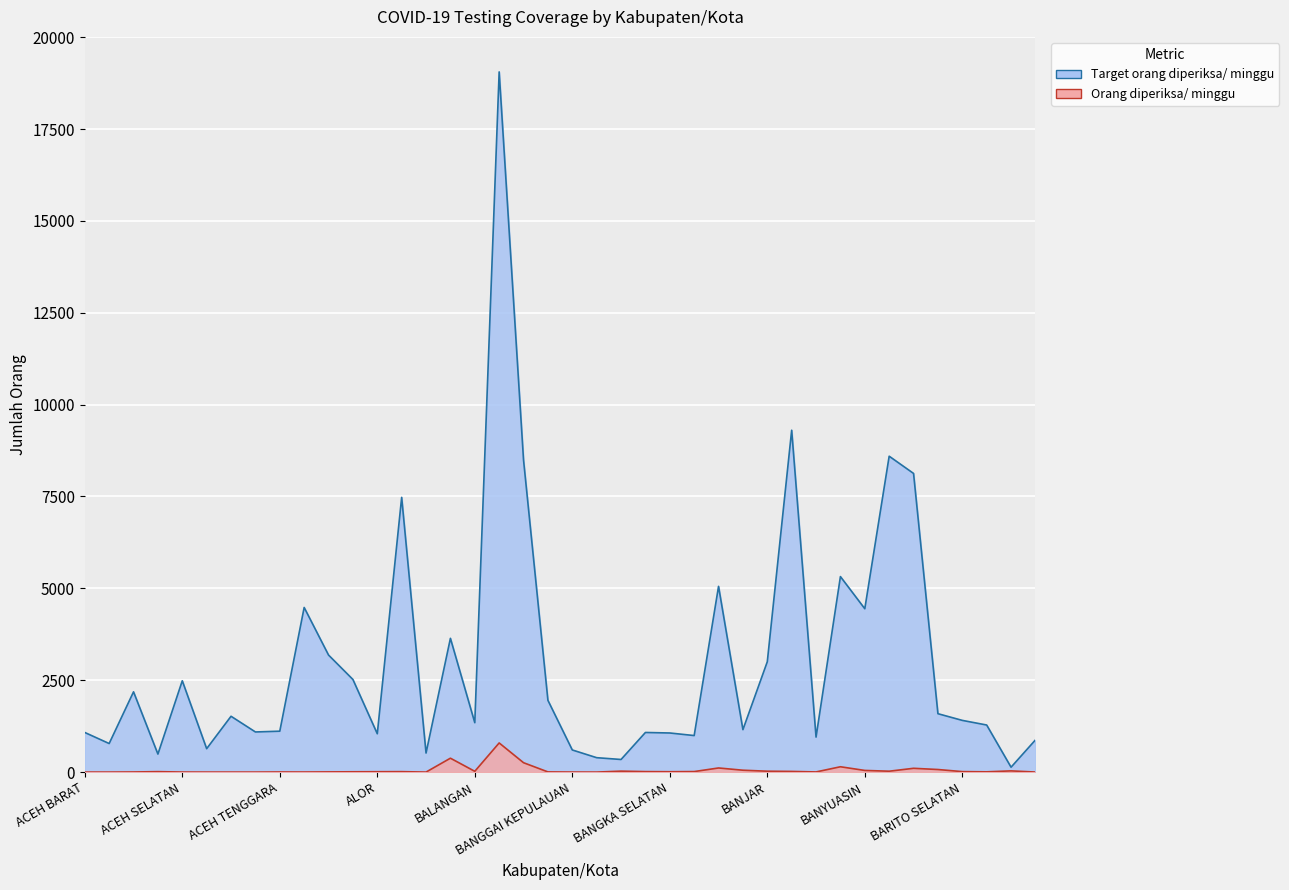

Which series has the widest spread of values?

Target orang diperiksa/ minggu